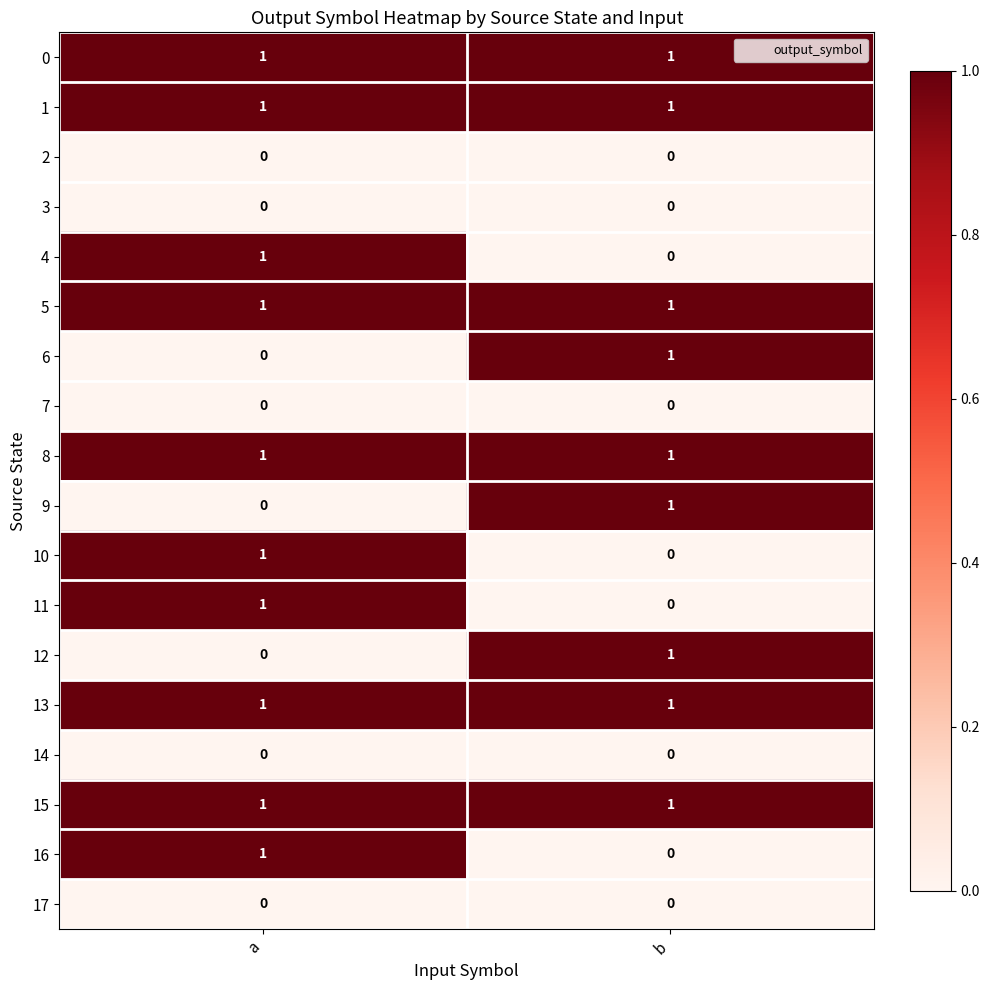

What is the total value across all series at a?

10